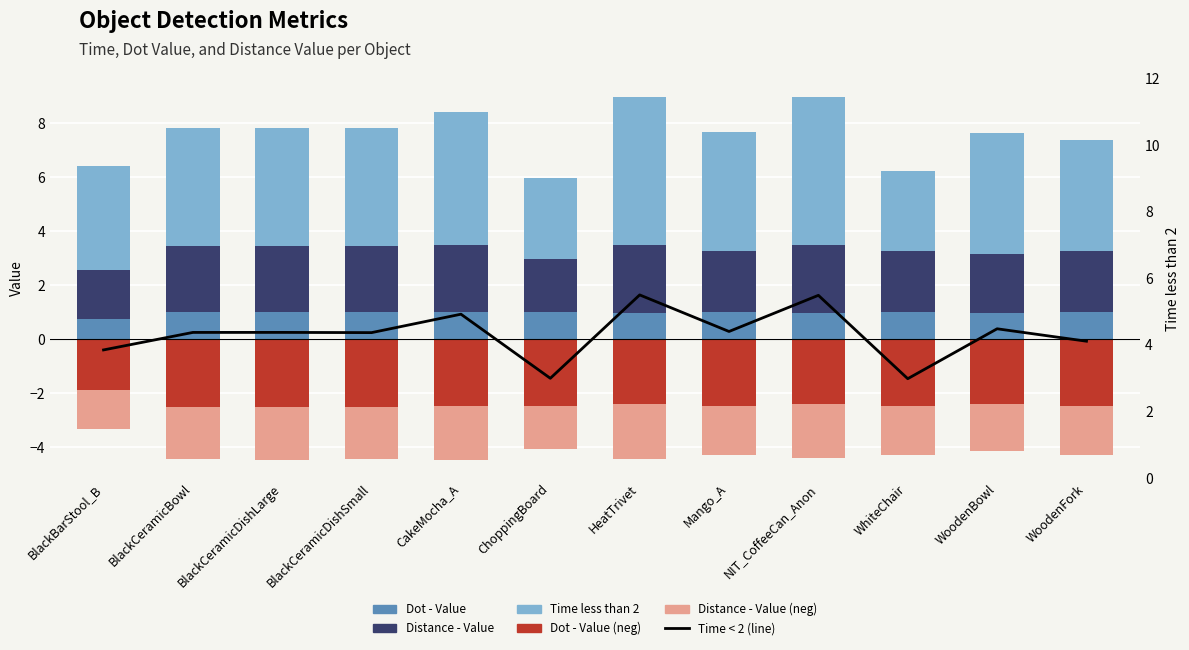

Reading left to right, list all the values displayed in this chart.

Dot - Value: 0.8	1.0	1.0	1.0	1.0	1.0	1.0	1.0	1.0	1.0	1.0	1.0
Distance - Value: 1.8	2.5	2.5	2.5	2.5	2.0	2.5	2.3	2.5	2.3	2.2	2.3
Time less than 2: 3.8	4.4	4.4	4.4	4.9	3.0	5.5	4.4	5.5	3.0	4.5	4.1
Dot - Value (neg): -1.9	-2.5	-2.5	-2.5	-2.5	-2.5	-2.4	-2.5	-2.4	-2.5	-2.4	-2.5
Distance - Value (neg): -1.4	-2.0	-2.0	-2.0	-2.0	-1.6	-2.0	-1.8	-2.0	-1.8	-1.7	-1.8
Time < 2 (line): 3.8	4.4	4.4	4.4	4.9	3.0	5.5	4.4	5.5	3.0	4.5	4.1